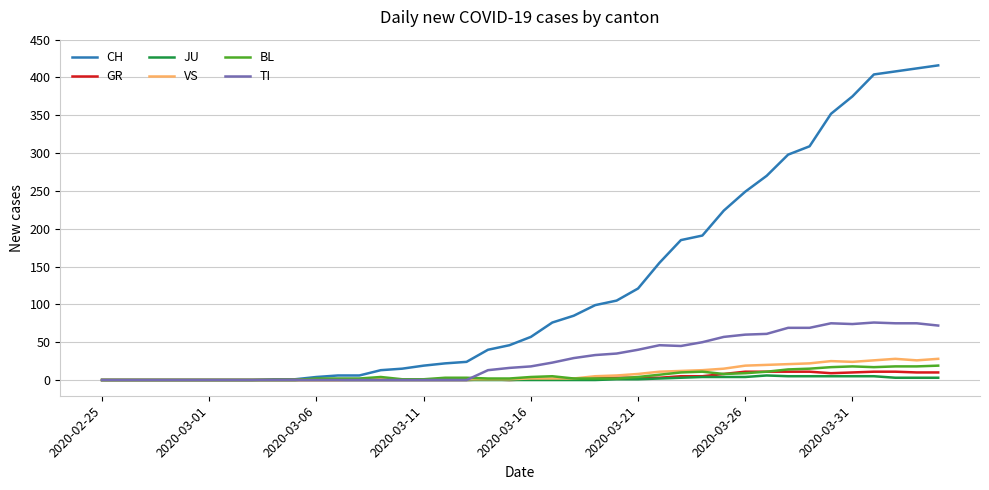

What is the maximum value shown in the chart?

416